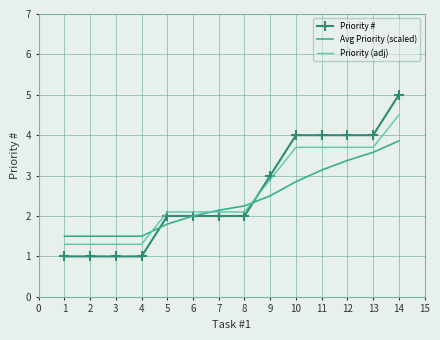

What is the total value across all series at 3?

3.8